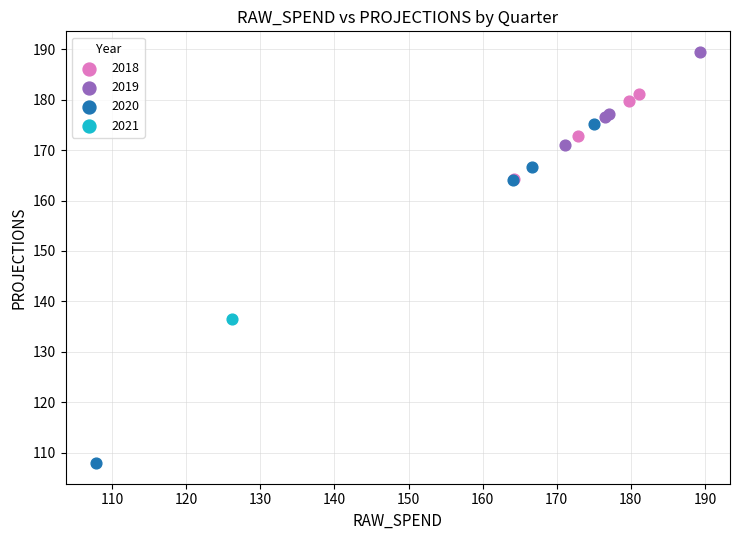

What are all the series names shown in the legend?

2018, 2019, 2020, 2021